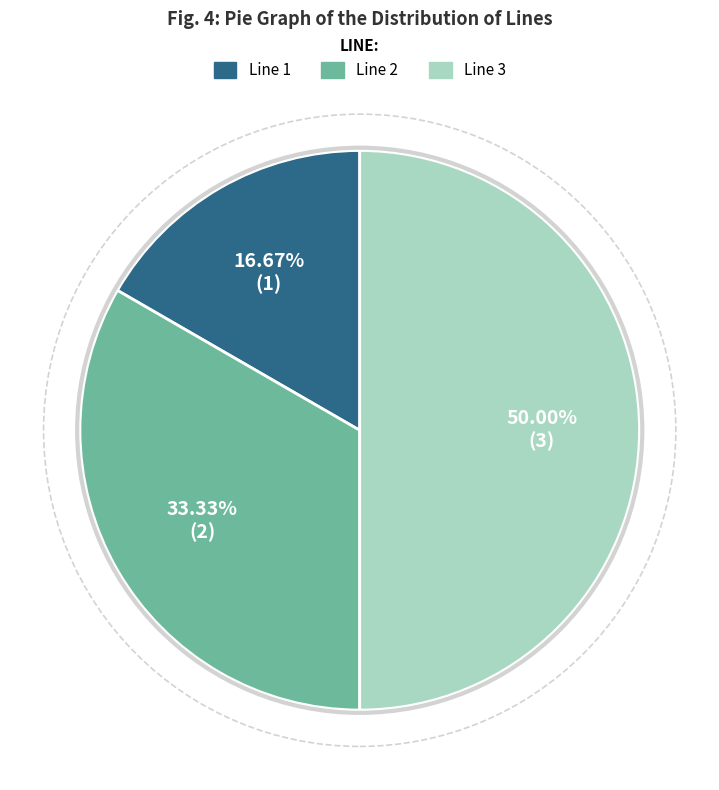

To the nearest percent, what is the combined percentage of Line 1 and Line 3?

67%